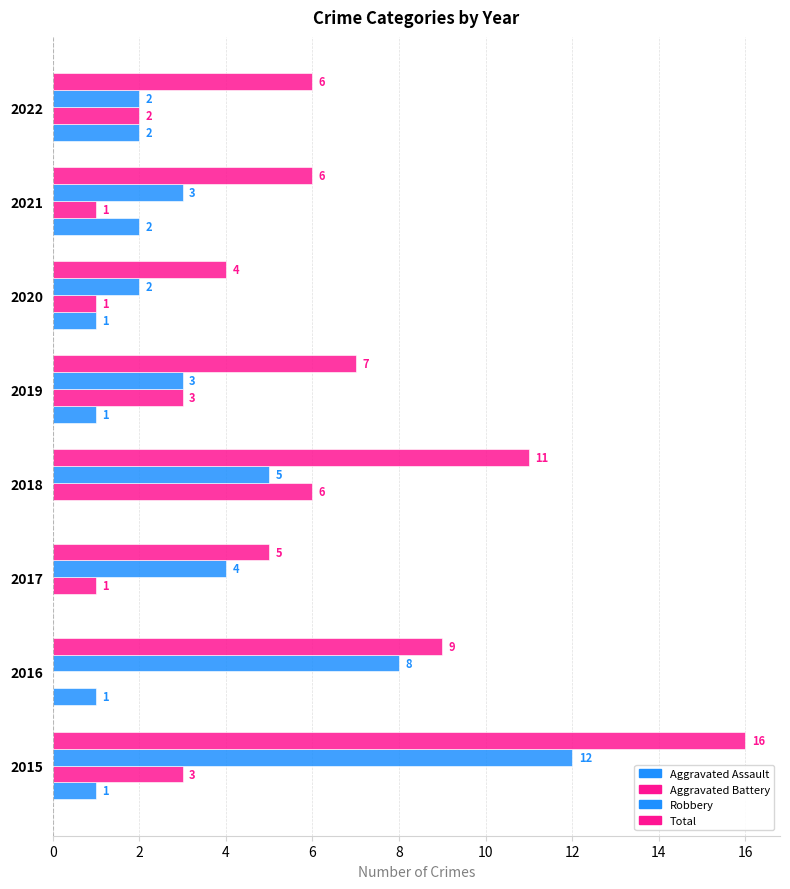

At how many categories does at least one series exceed 14?

1